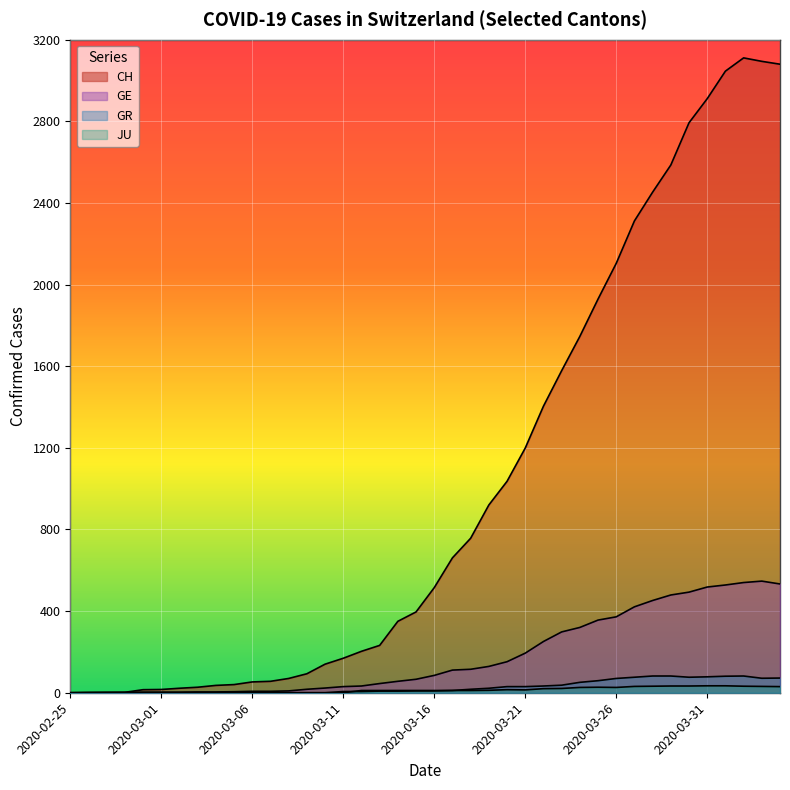

The value of GE at 2020-03-07 is 12. True or false?

False